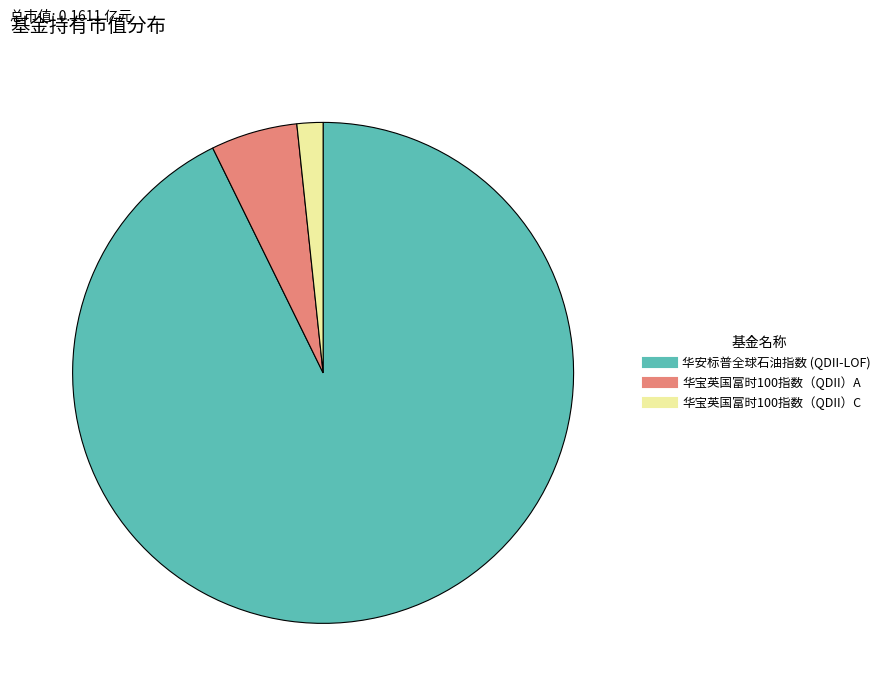

How many segments does this pie chart have?

3